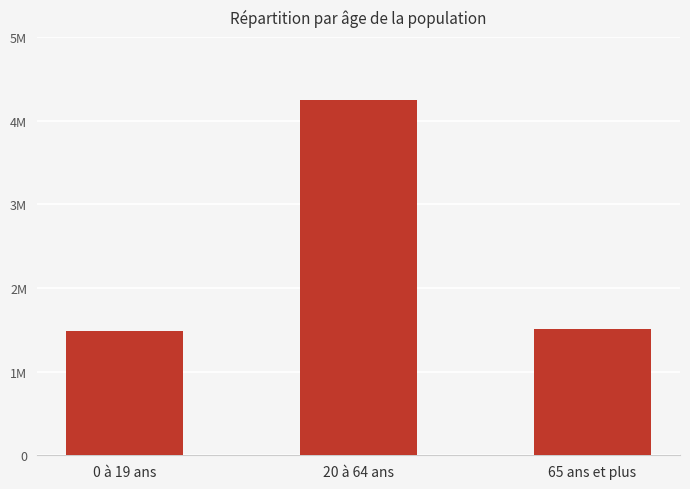

What is the smallest value displayed?

1483377